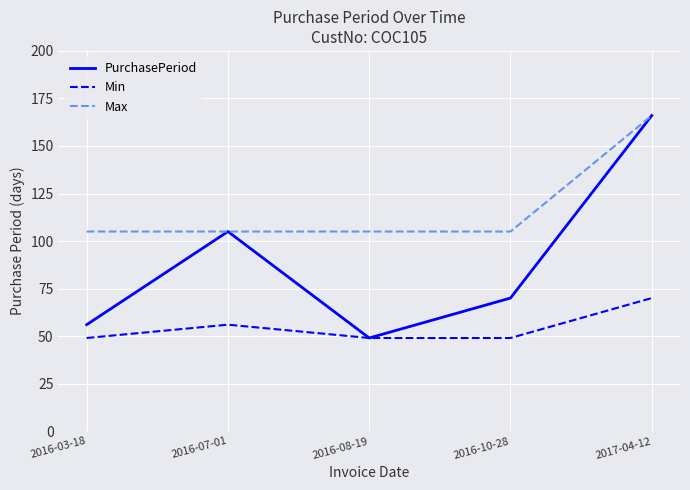

How many lines are shown in the chart?

3